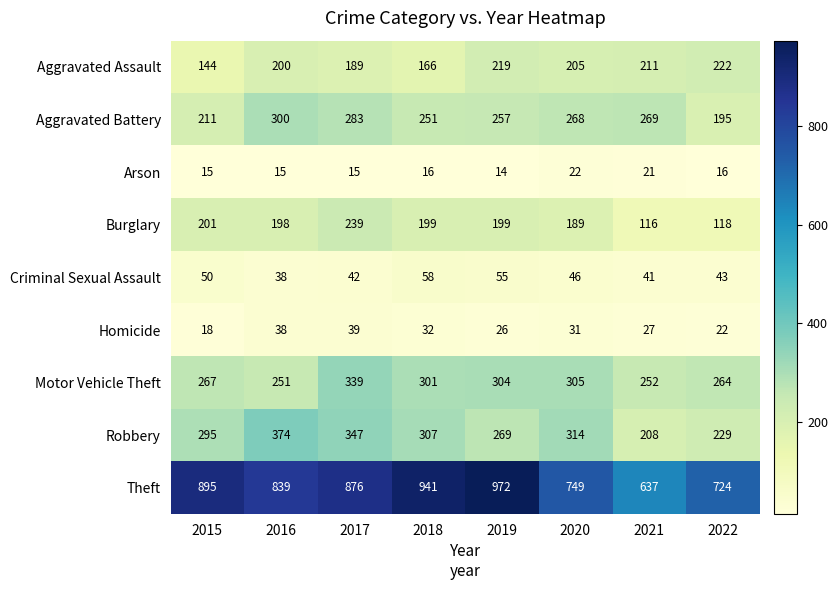

Where is Burglary nearest to the value 177?

2020